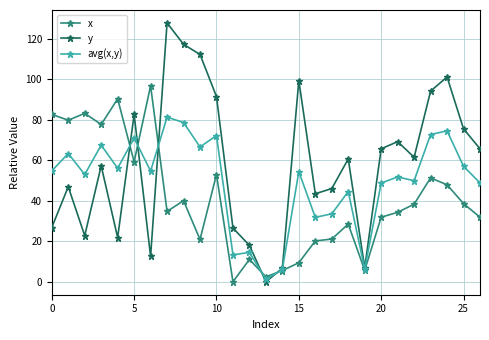

What is the highest value of the x series?

96.7